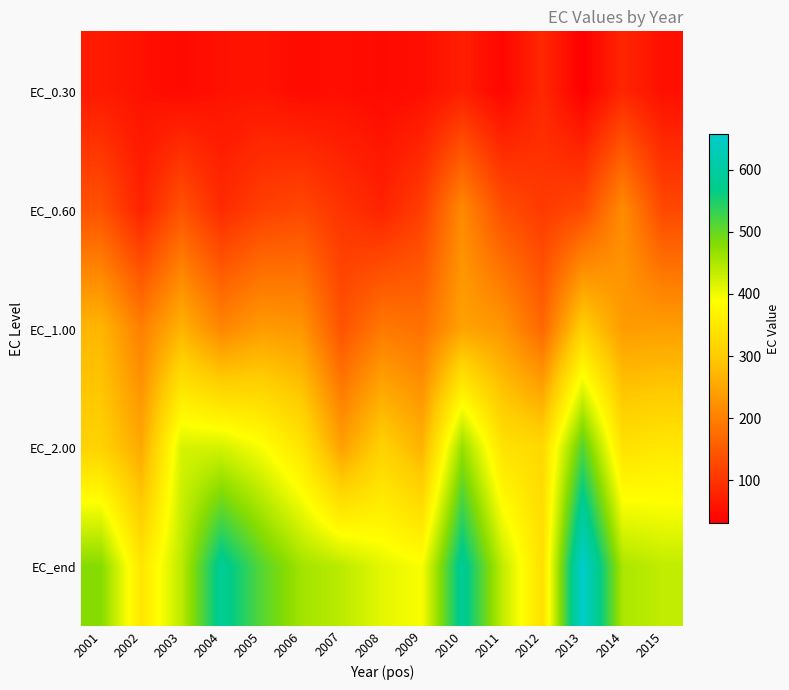

Which has a higher value, 2014 or 2003?

2014